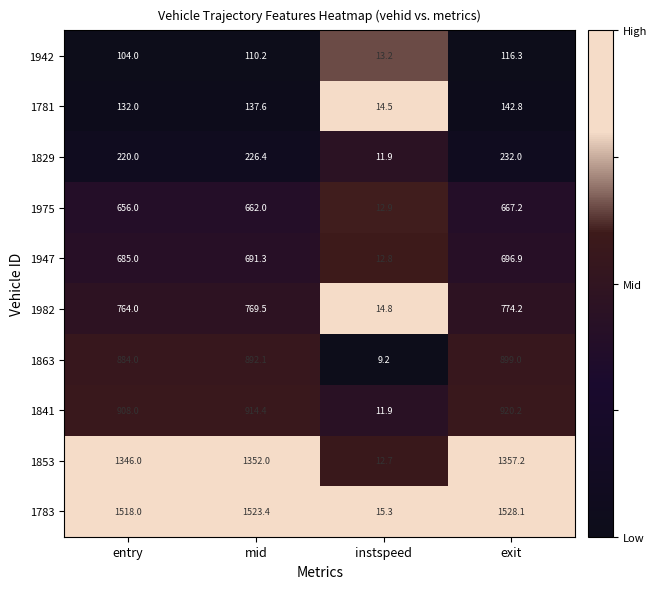

Which series changed the most between entry and instspeed?

1783